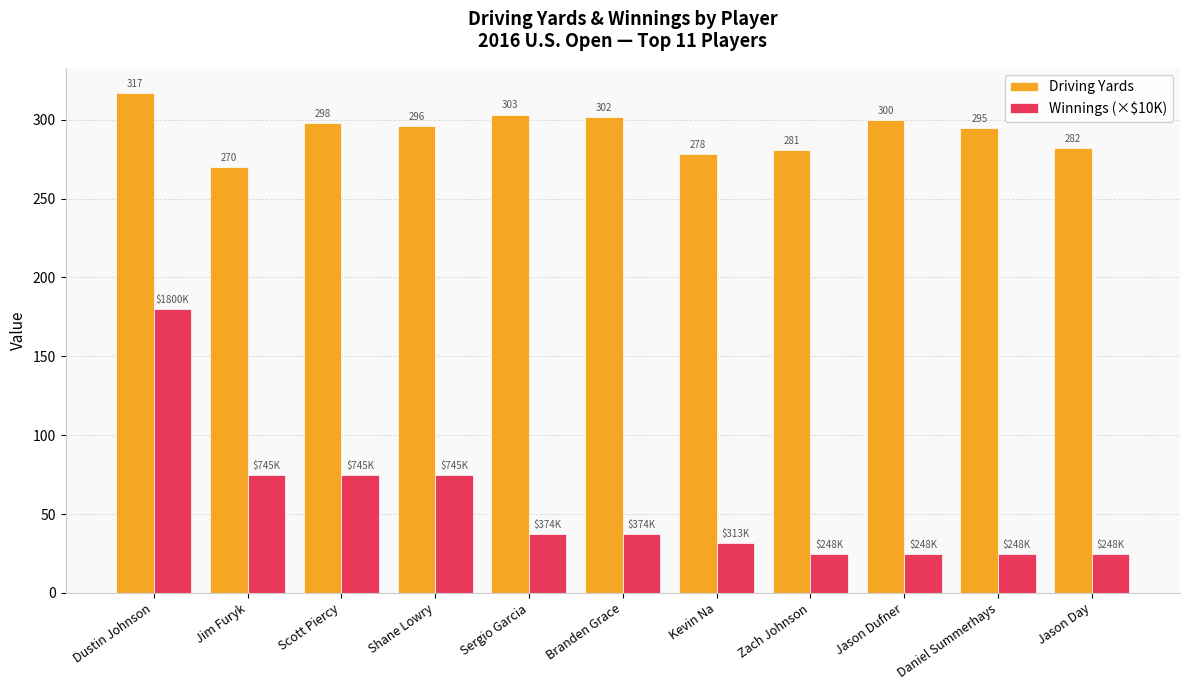

What is the approximate value of Driving Yards at Scott Piercy?

298.1